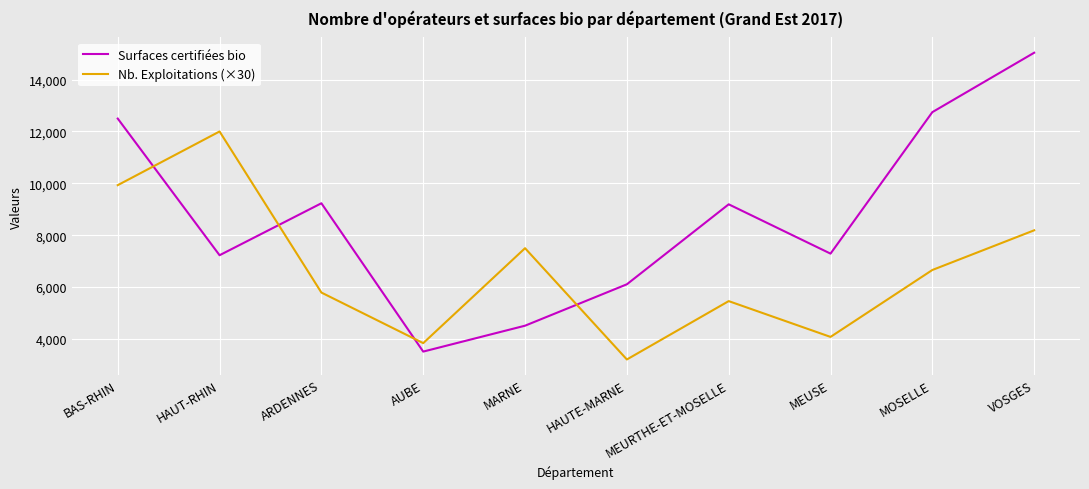

Rank the series by their maximum value, from lowest to highest.

Nb. Exploitations (×30), Surfaces certifiées bio